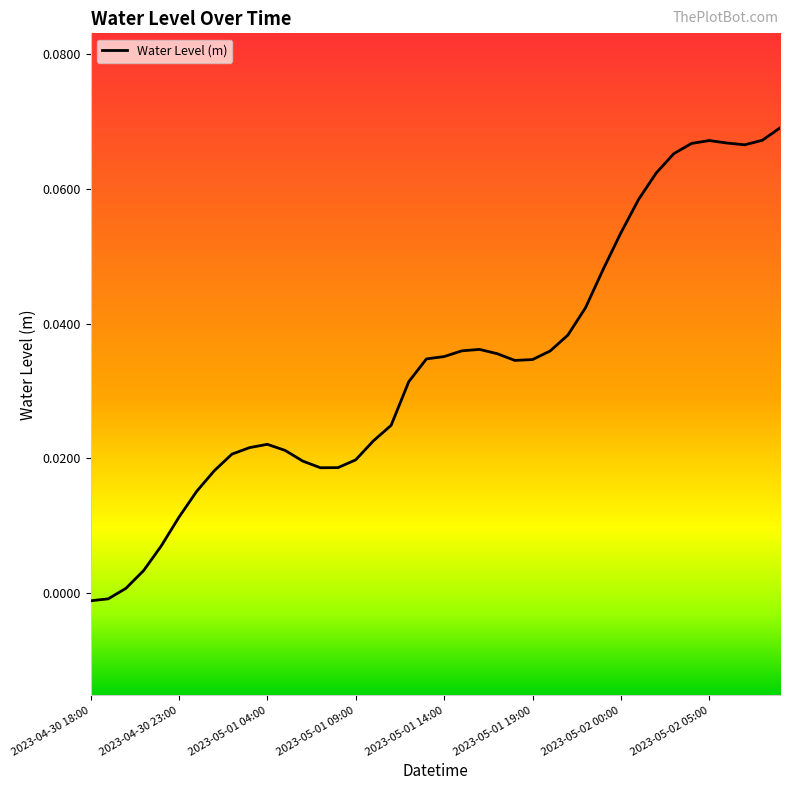

How many lines are shown in the chart?

1